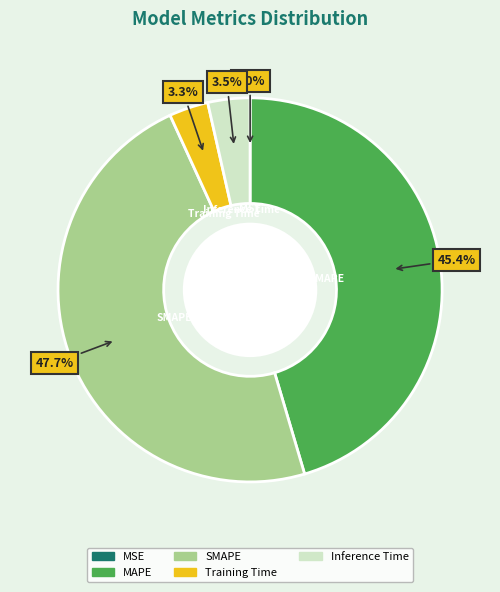

Which category has the biggest portion of the pie?

SMAPE